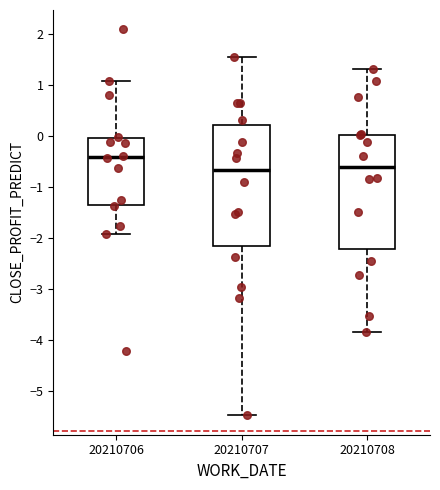

Reading left to right, read every box against the y-axis: the position of its median line, the range the box covers, and the ends of its whiskers. The values are not printed on the chart, so give them approximately, as read against the axis.

20210706: median -0.4, box -1.4 to -0.1, whiskers -1.9 to 1.1
20210707: median -0.7, box -2.2 to 0.2, whiskers -5.5 to 1.5
20210708: median -0.6, box -2.2 to 0.0, whiskers -3.9 to 1.3